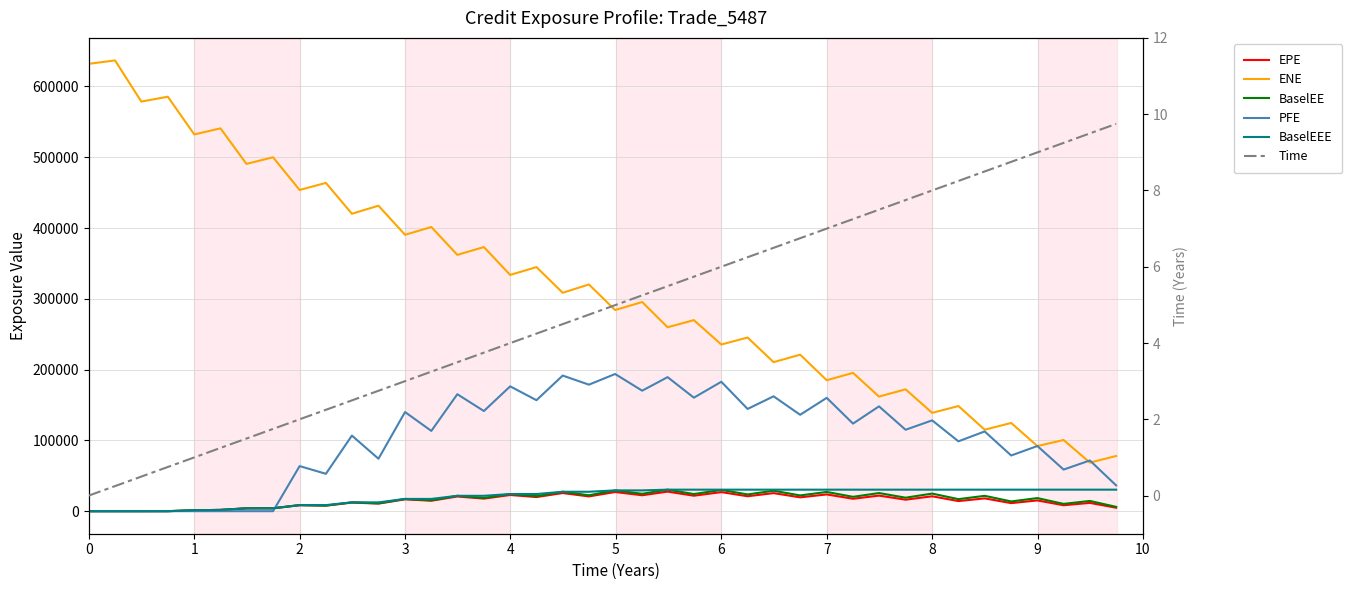

What is the value of the PFE point at the 40th from the left?

36419.7